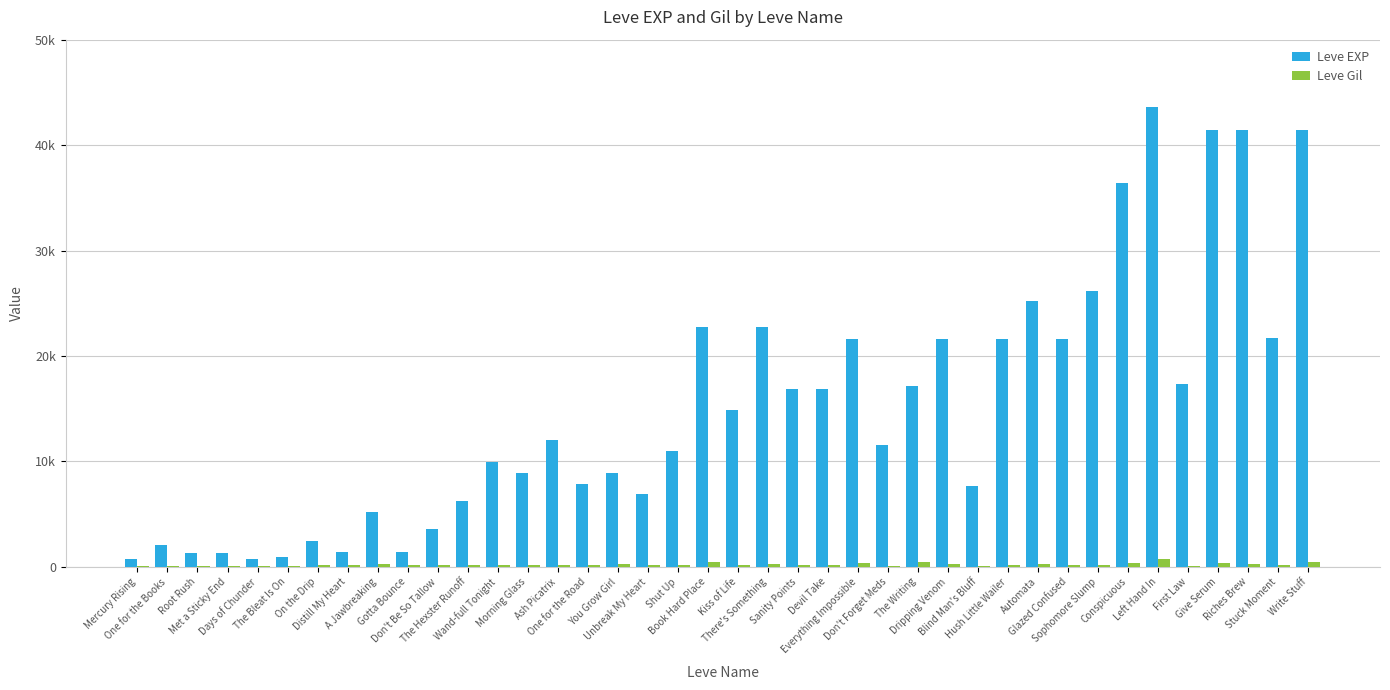

At Morning Glass, list the series in order from largest to smallest.

Leve EXP, Leve Gil